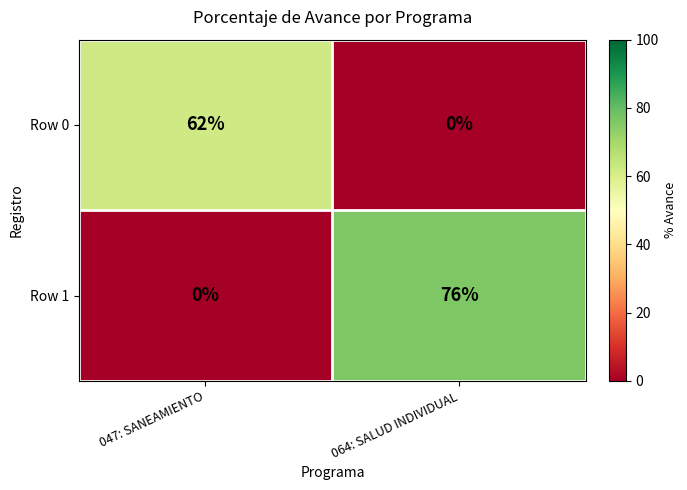

Which series has the widest spread of values?

Row 1